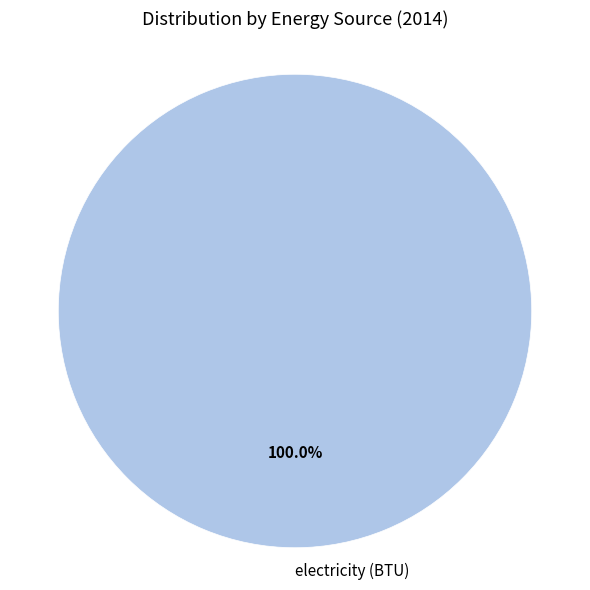

How many segments does this pie chart have?

1